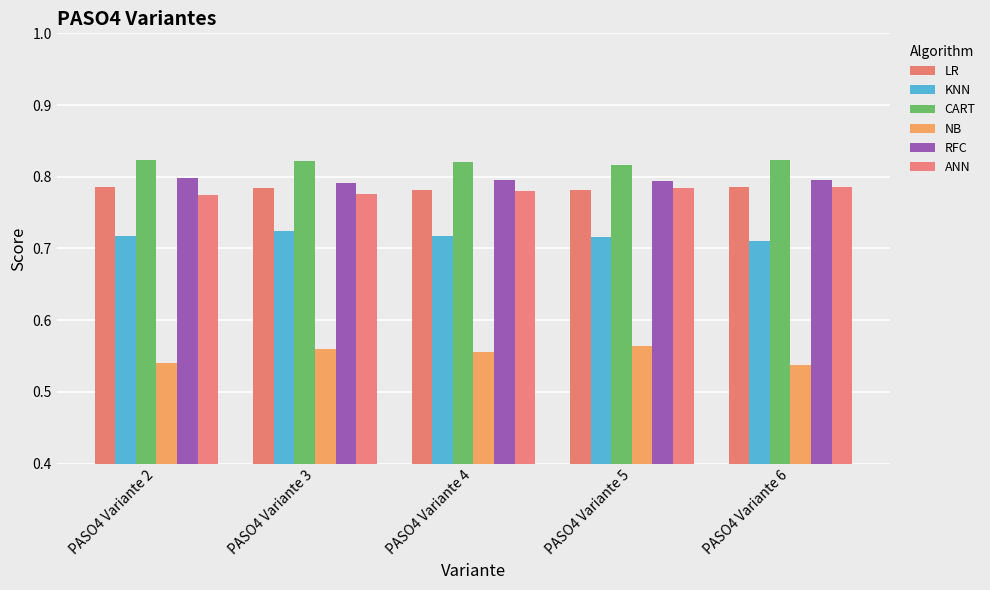

Which has a higher value, PASO4 Variante 2 or PASO4 Variante 3?

PASO4 Variante 2